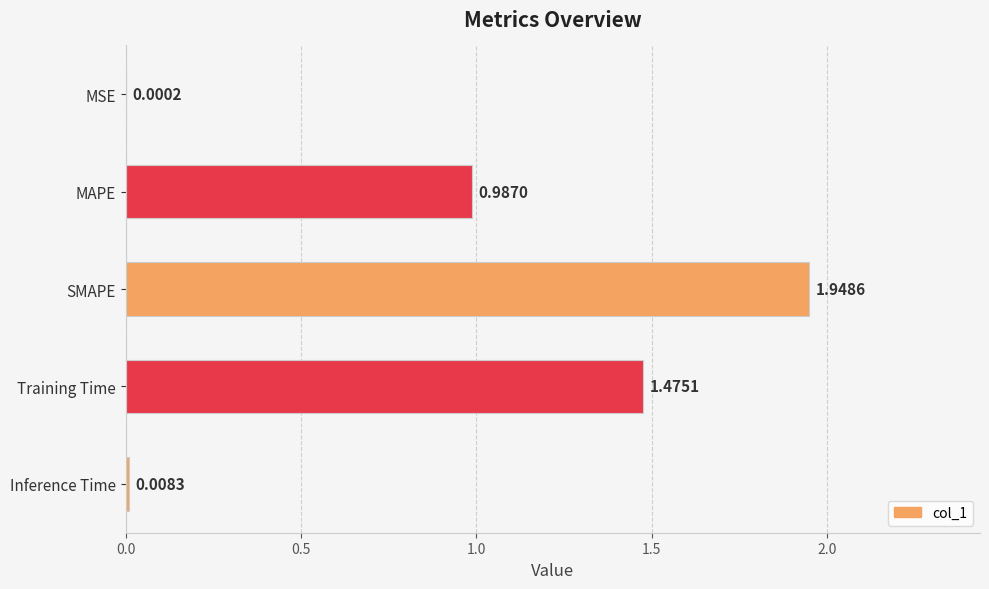

Which has a higher value, SMAPE or Training Time?

SMAPE